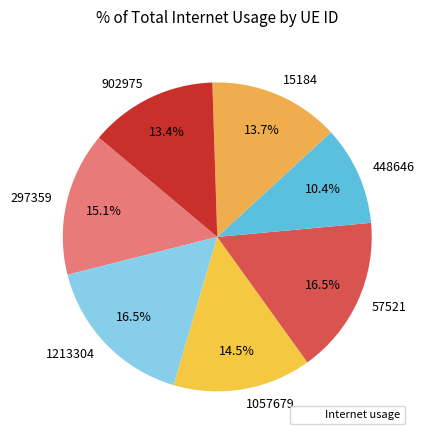

Does 902975 represent more than half of the total?

No